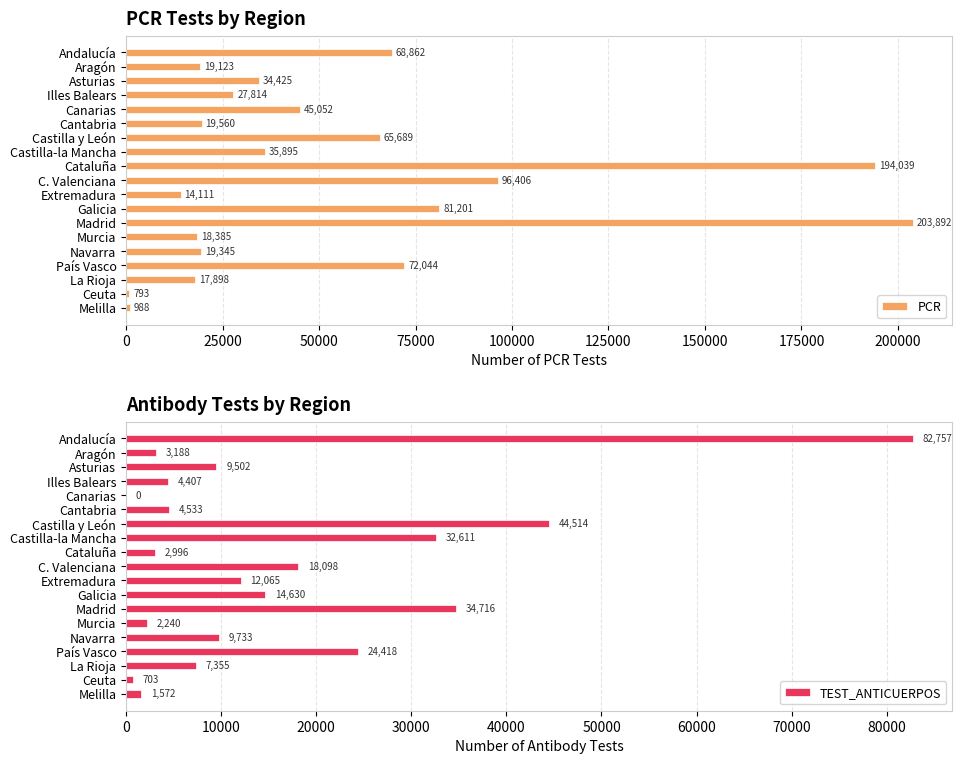

True or false: TEST_ANTICUERPOS has a value of 32611 at Castilla-la Mancha.

True